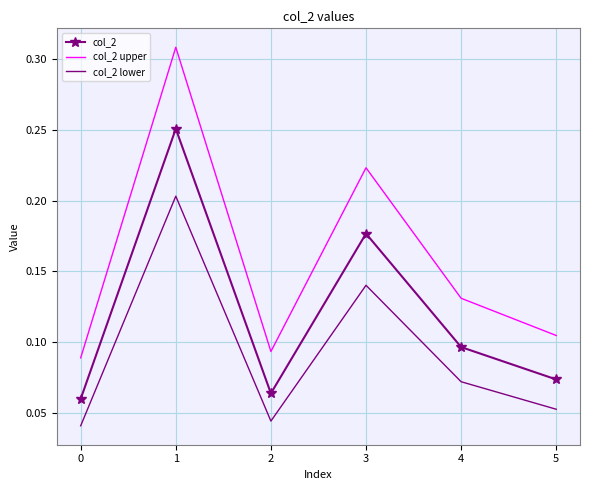

The value of col_2 upper at 1 is 0.1. True or false?

False